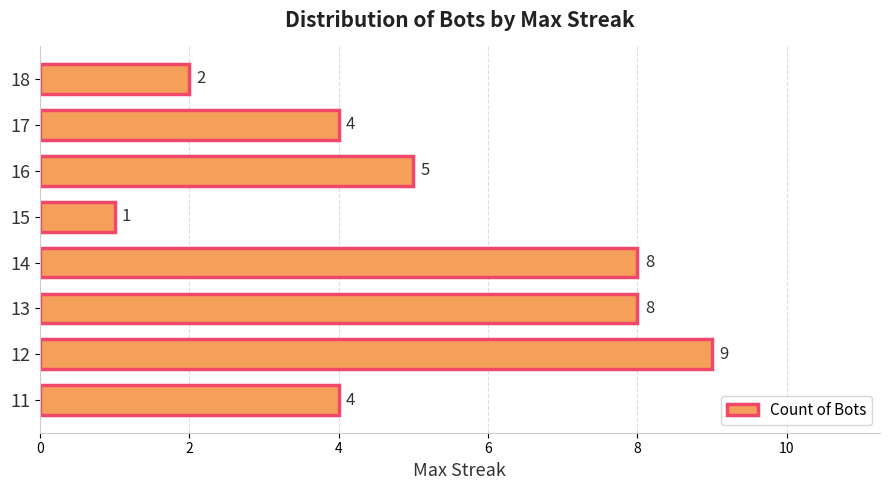

Approximately how many times larger is the value at 14 compared to 12?

0.9